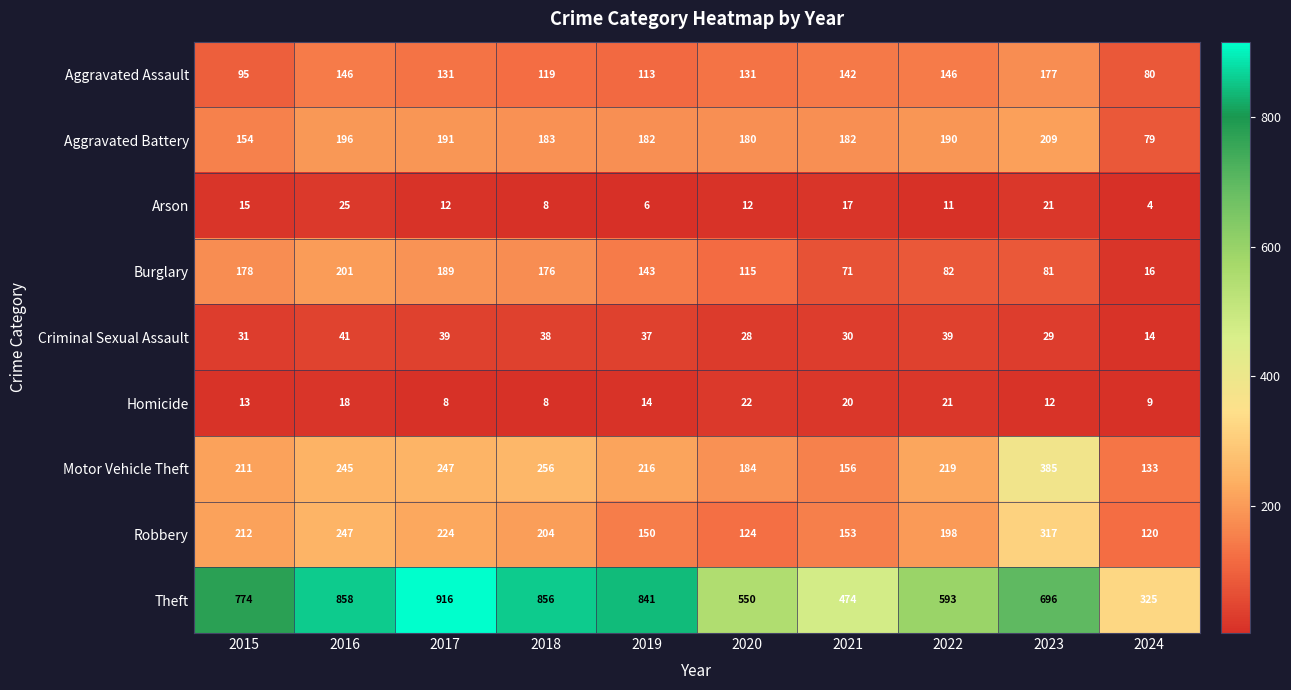

Which label corresponds to the largest value in the chart?

2017